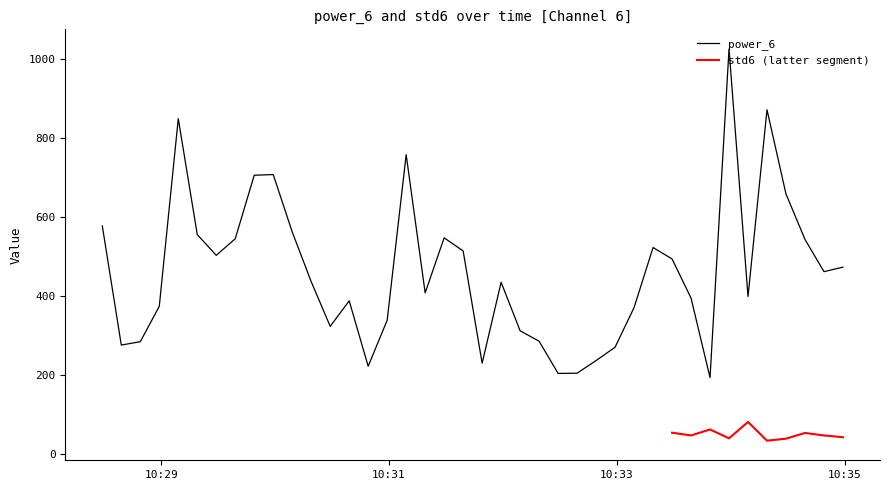

What is the minimum value for power_6?

194.2